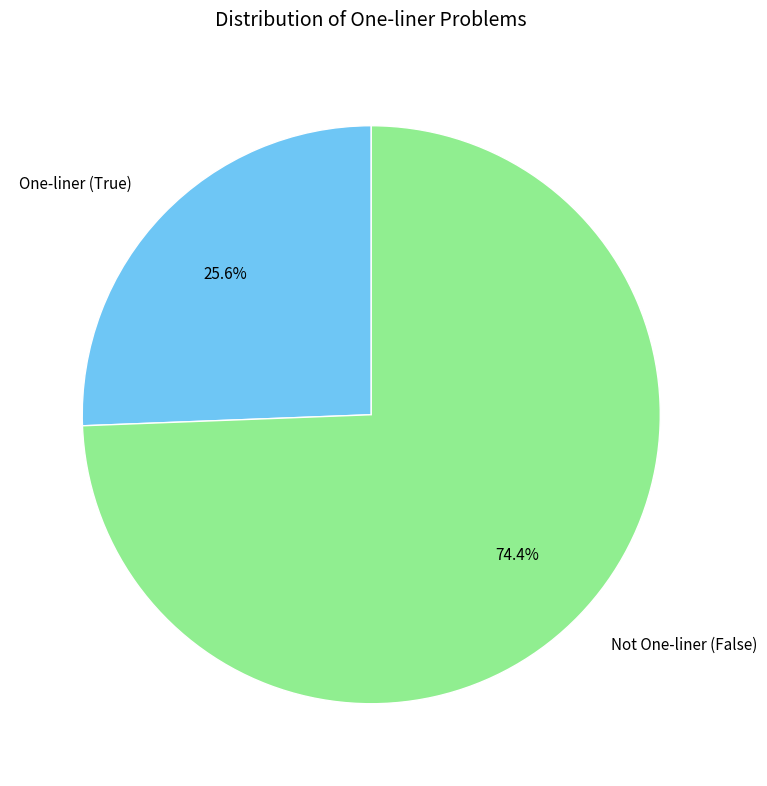

Is the sum of Not One-liner (False) and One-liner (True) greater than half?

Yes